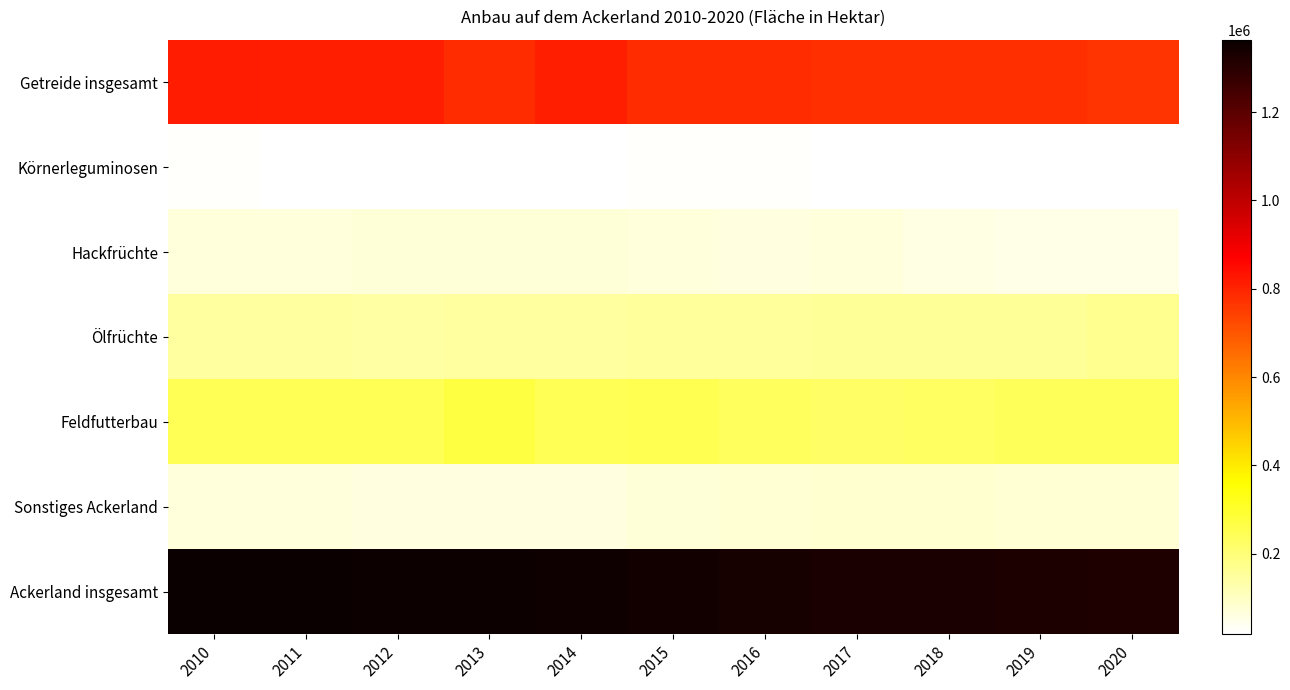

What is the smallest value displayed?

17677.2